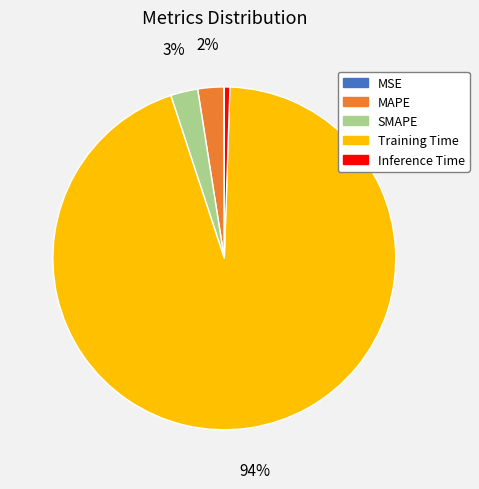

Which slice is the largest?

Training Time